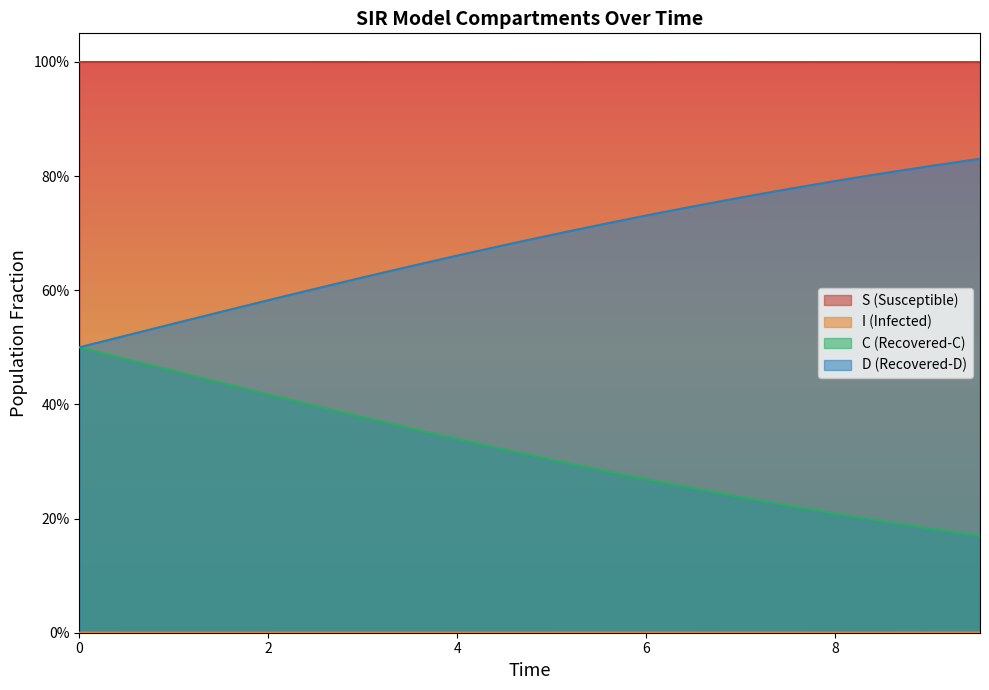

Does the chart display data point markers on the line(s)?

No